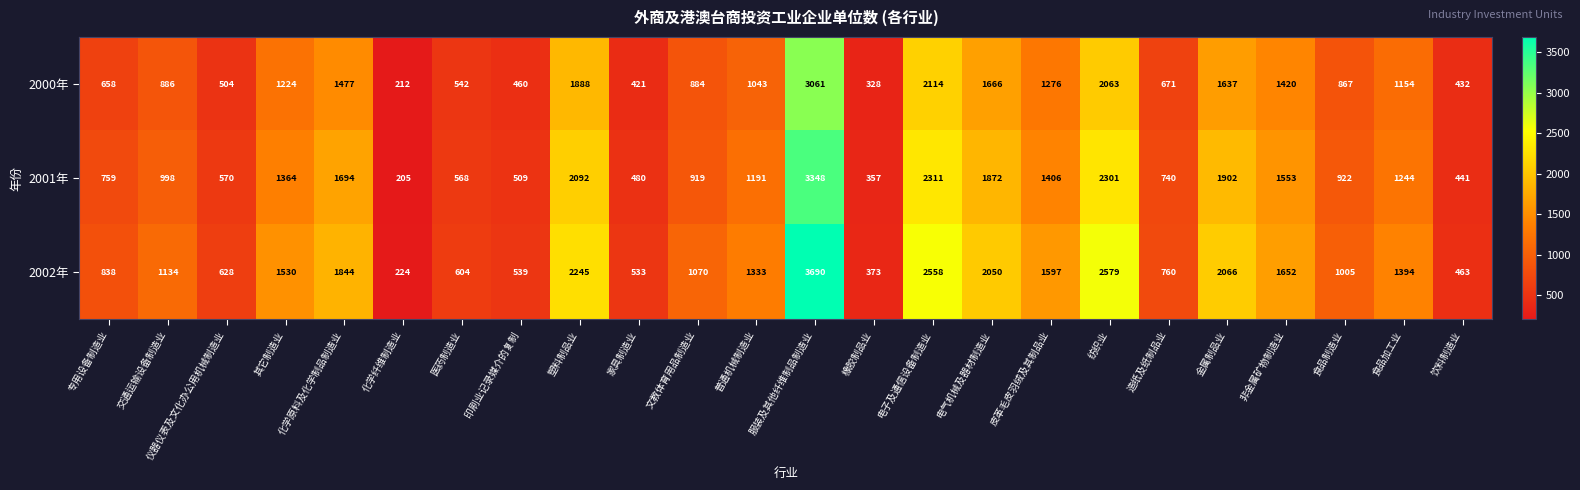

What is the difference between the highest and lowest values at 服装及其他纤维制品制造业?

629